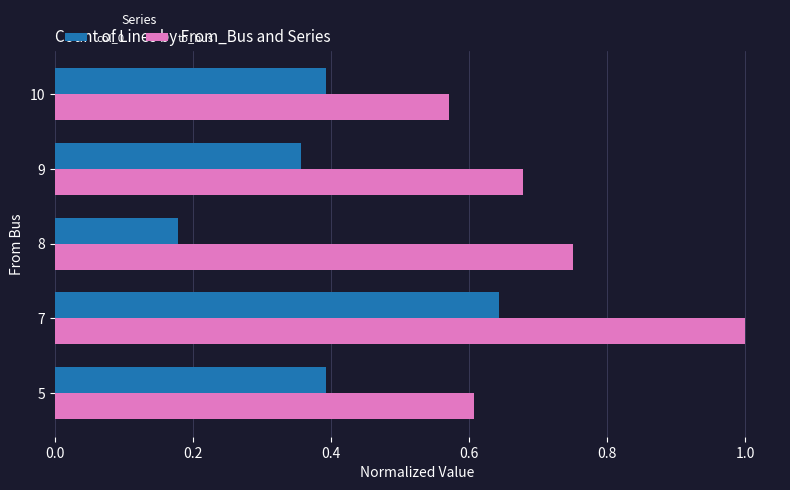

True or false: to_bus has a value of 0.3 at 7.

False